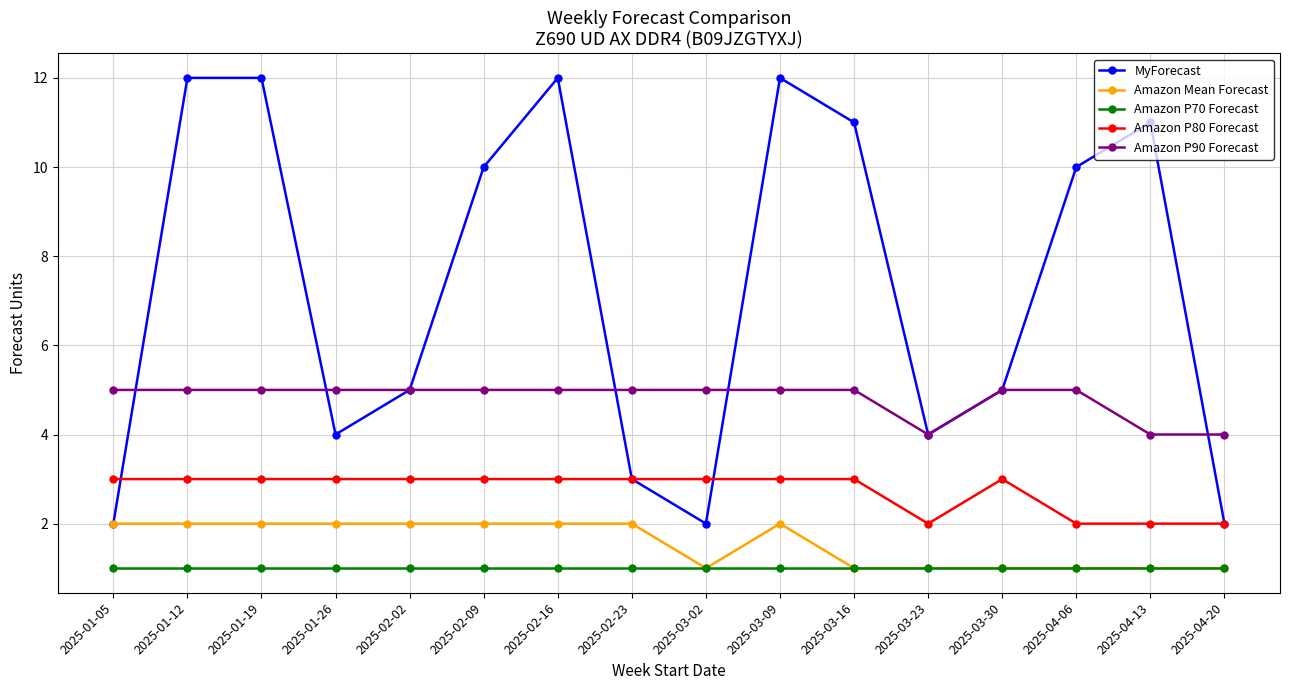

What is the label of the 13th point from the right?

2025-01-26